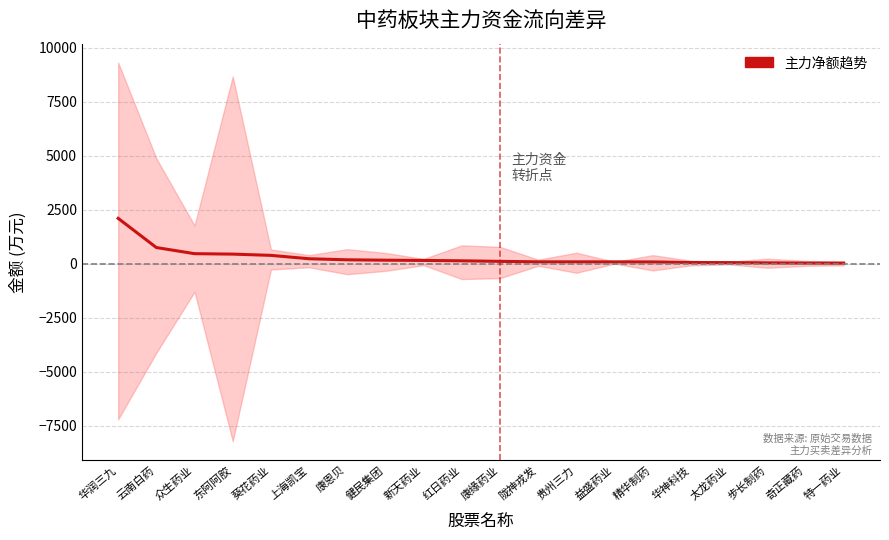

Does the chart display data point markers on the line(s)?

No